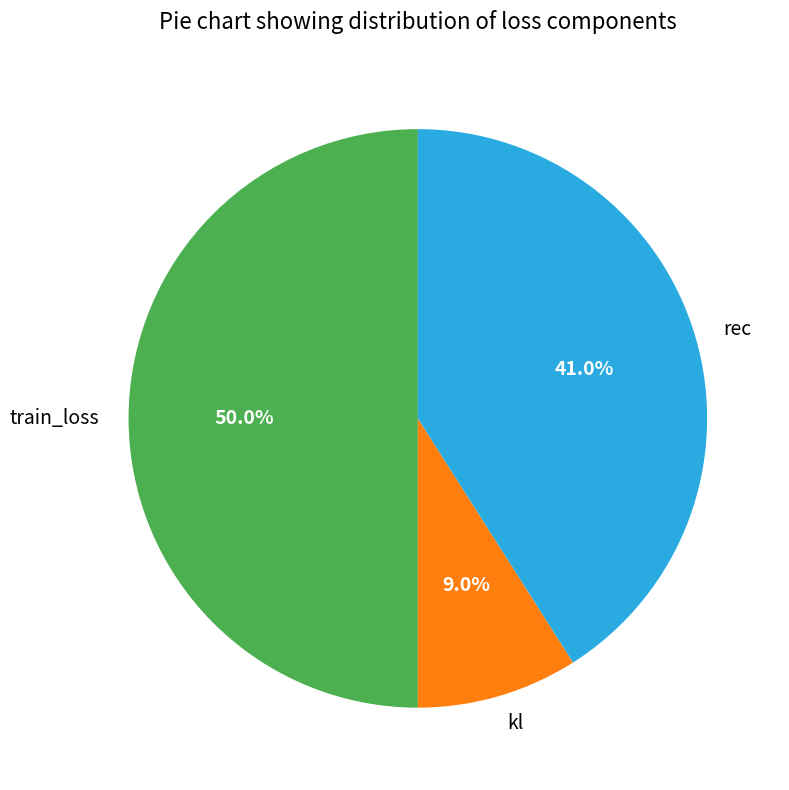

Is kl the majority of the pie?

No